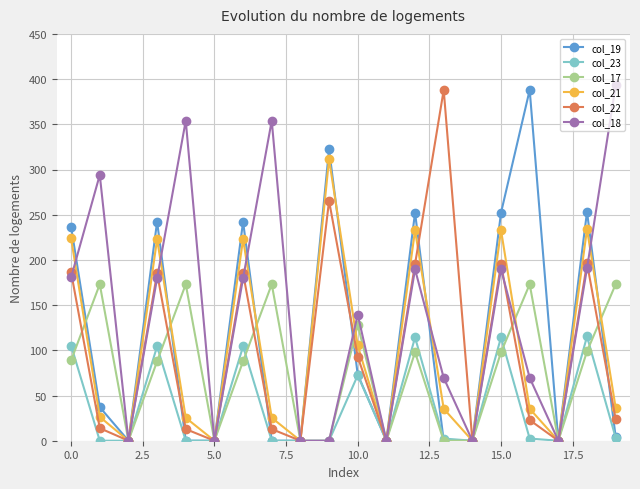

True or false: col_17 has more than 1 points higher than both neighbors.

True